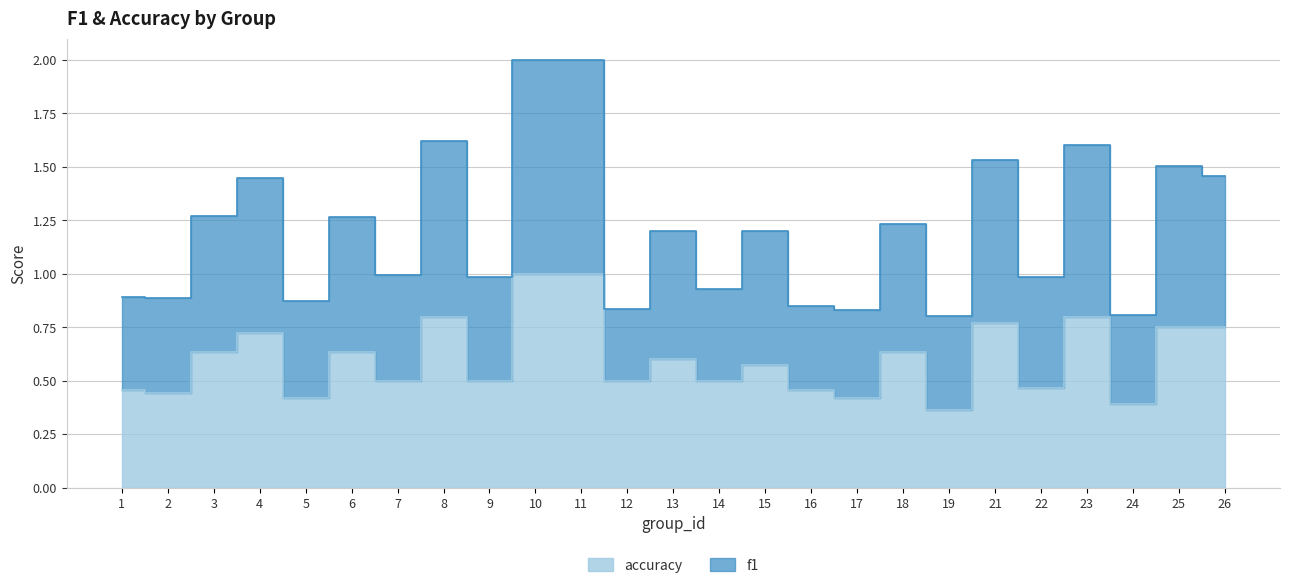

True or false: f1 has a value of 2.1 at 8.

False